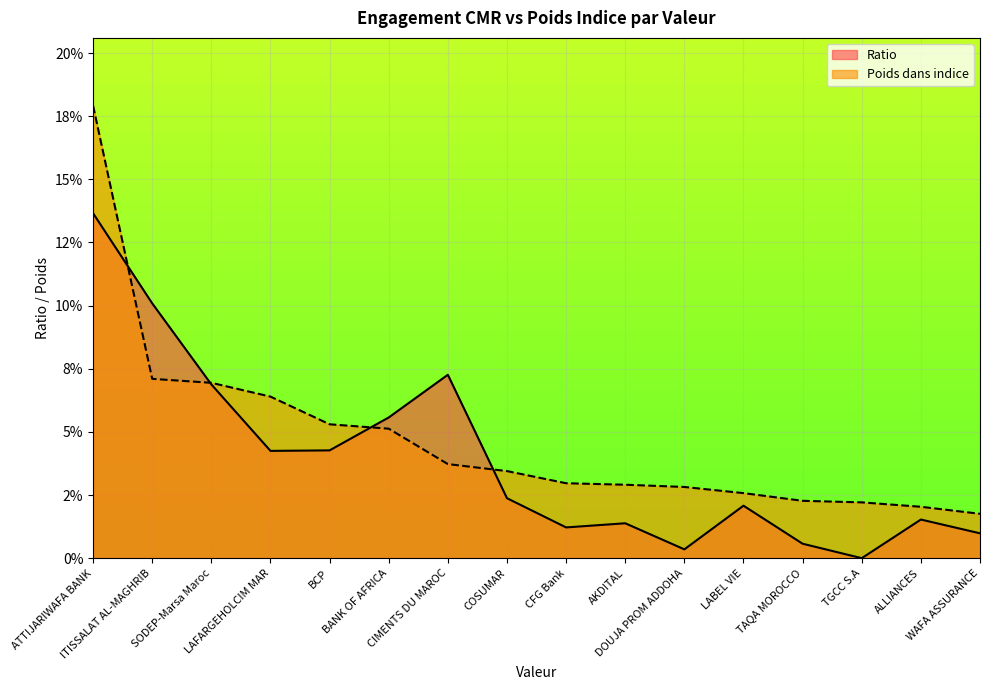

At which category does Ratio reach its first local peak?

CIMENTS DU MAROC